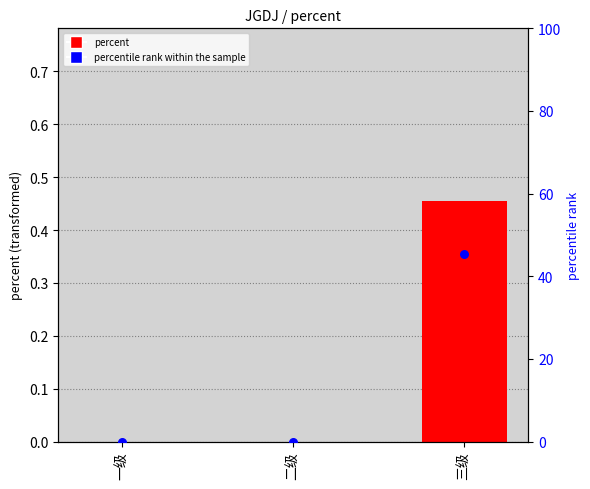

Which series contains the lowest Y value?

percent